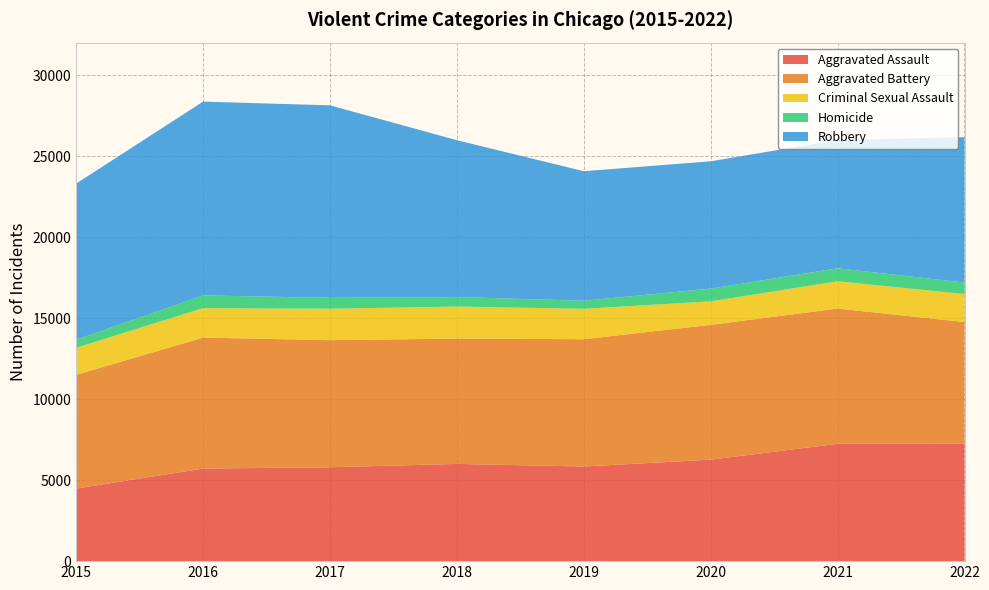

Reading left to right, what are all the values shown in this chart?

Aggravated Assault: 2015=4480	2016=5712	2017=5793	2018=6001	2019=5840	2020=6263	2021=7243	2022=7269
Aggravated Battery: 2015=7018	2016=8085	2017=7845	2018=7734	2019=7857	2020=8319	2021=8346	2022=7489
Criminal Sexual Assault: 2015=1668	2016=1816	2017=1940	2018=1975	2019=1875	2020=1450	2021=1682	2022=1726
Homicide: 2015=496	2016=786	2017=672	2018=589	2019=498	2020=787	2021=803	2022=709
Robbery: 2015=9638	2016=11960	2017=11880	2018=9679	2019=7994	2020=7856	2021=7920	2022=8972